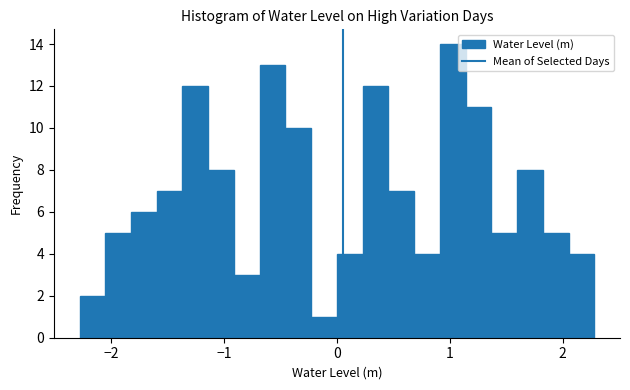

Read against the x-axis, roughly where is the centre of the tallest bar?

1.0